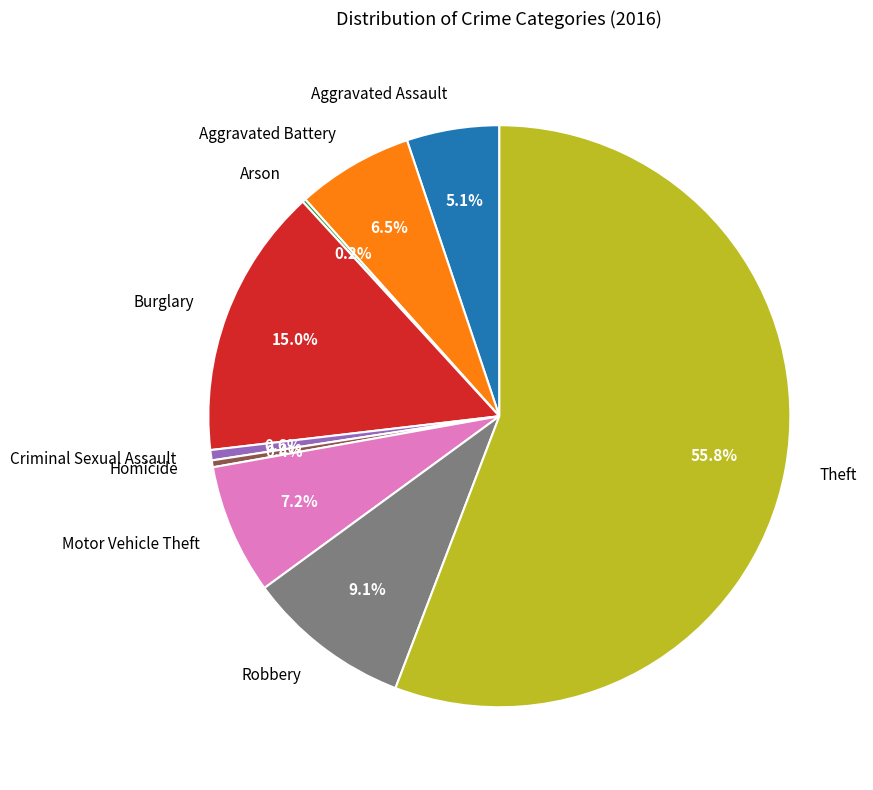

Which slice is the largest?

Theft